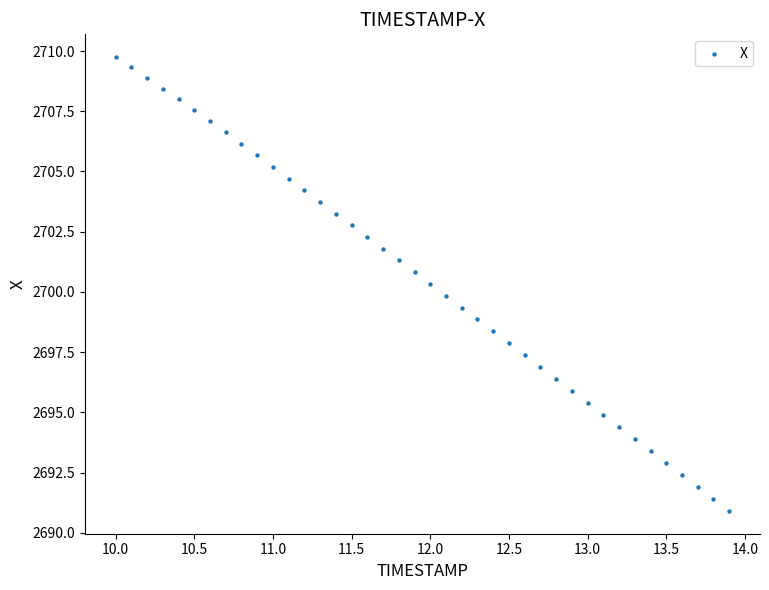

What is the range of Y values (max minus min)?

18.8